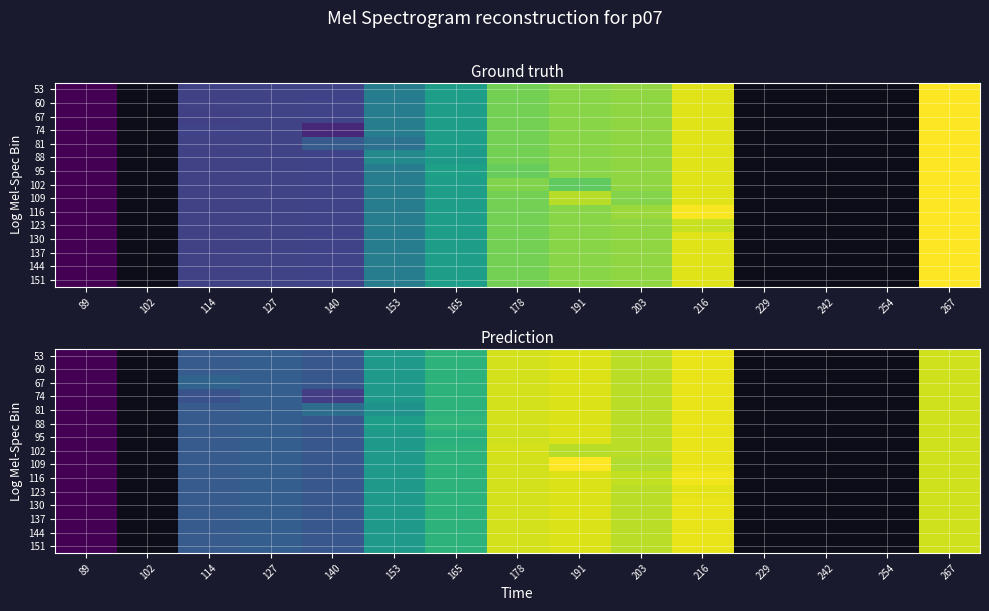

List the series in order of their peak value, lowest first.

123, 53, 60, 67, 74, 81, 88, 95, 102, 130, 137, 144, 151, 116, 109